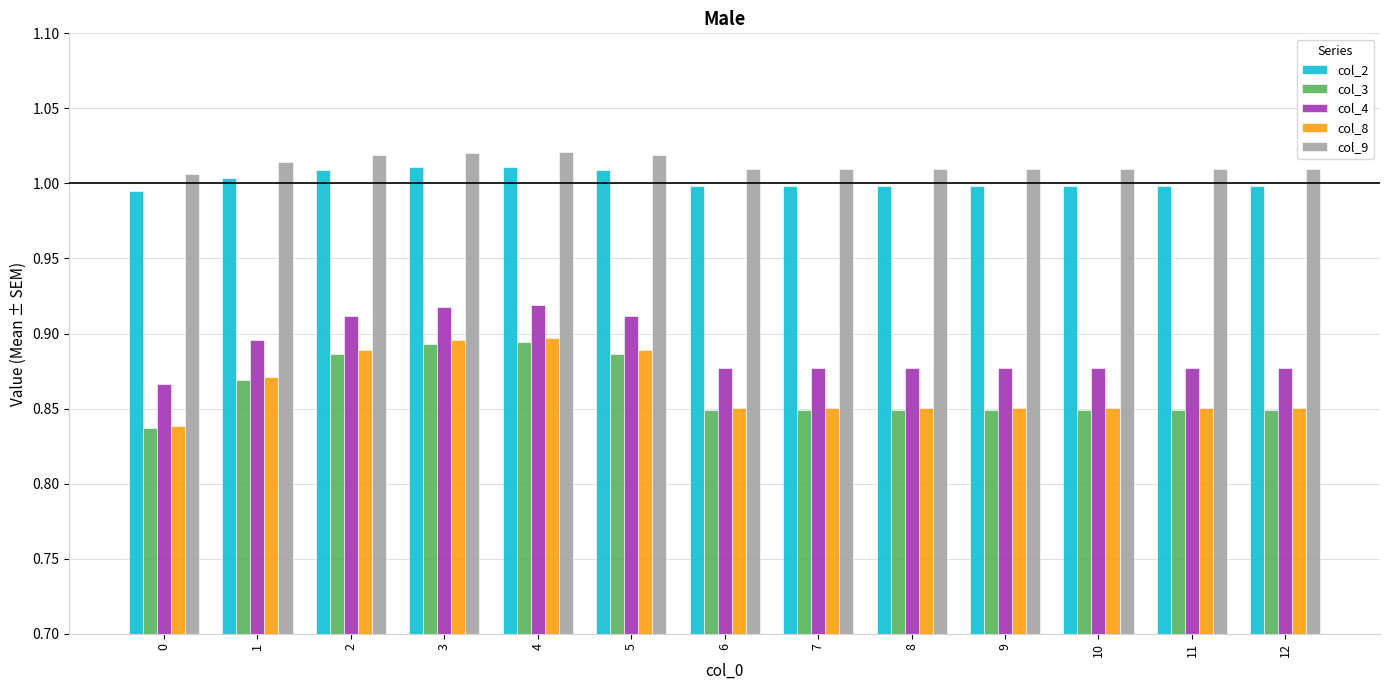

What is the total value across all series at 8?

4.6